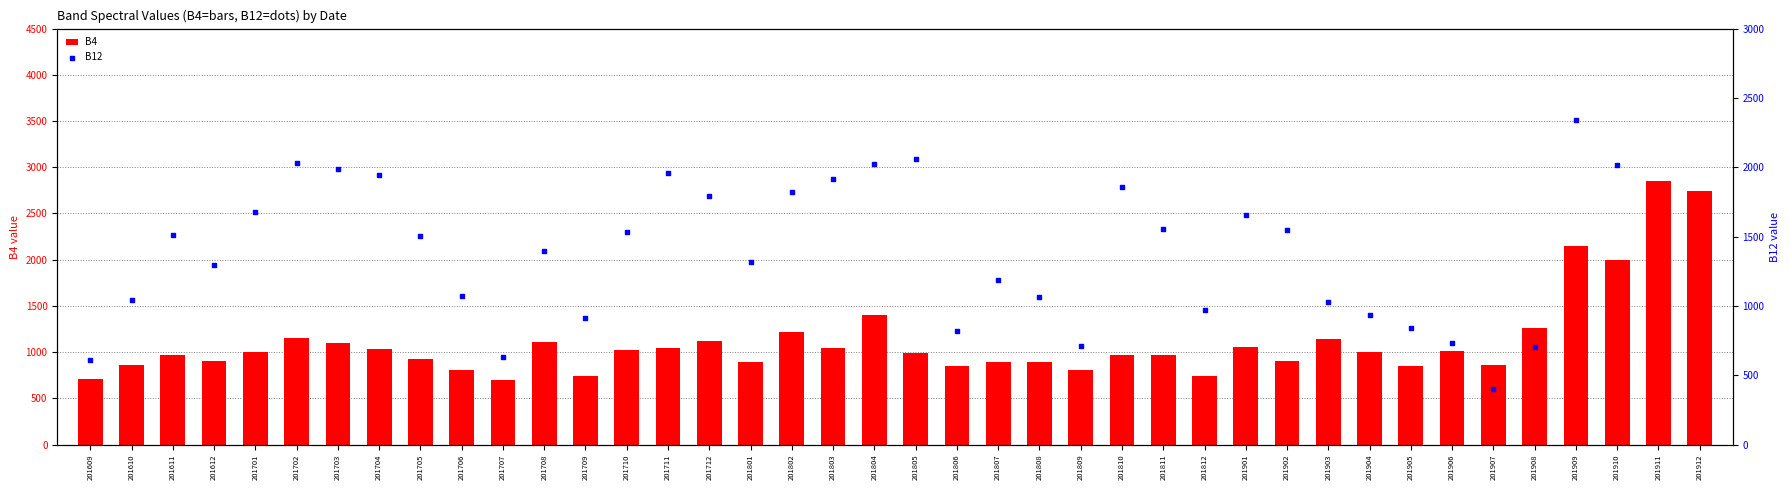

Which series has the widest spread of Y values?

B12